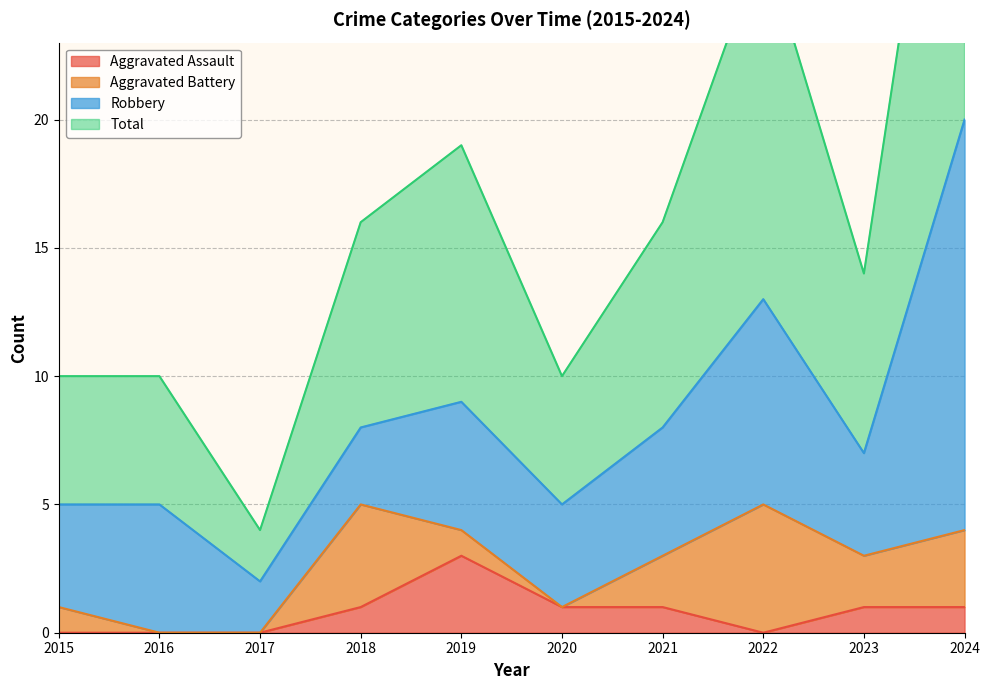

What is the sum of the Aggravated Assault values at 2018 and 2019?

4